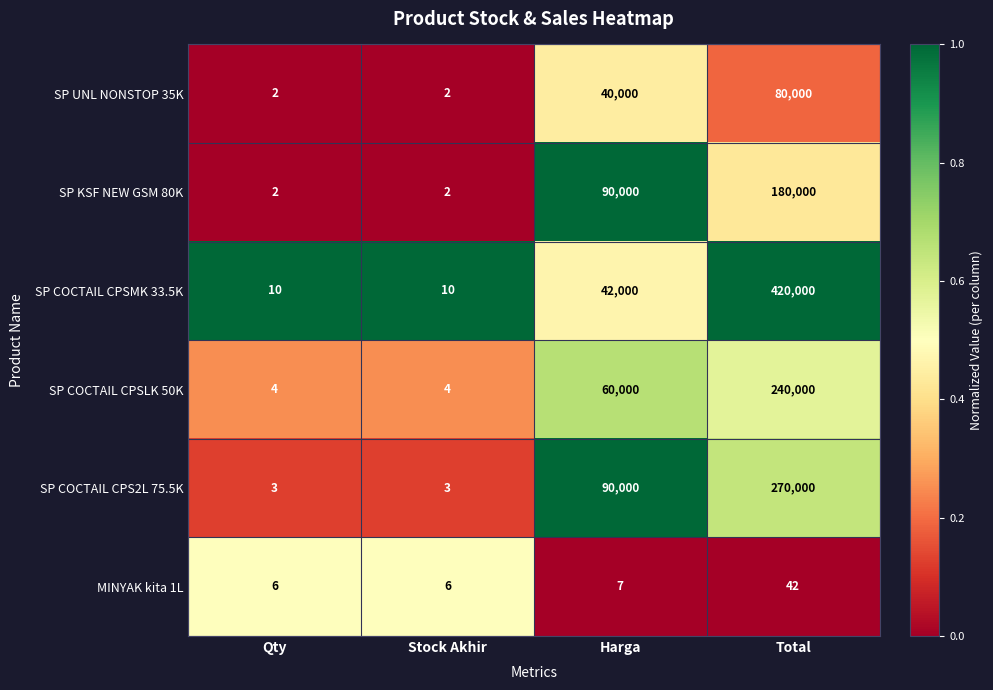

Is the value of SP COCTAIL CPS2L 75.5K at Stock Akhir greater than the value of SP COCTAIL CPSMK 33.5K at Harga?

No